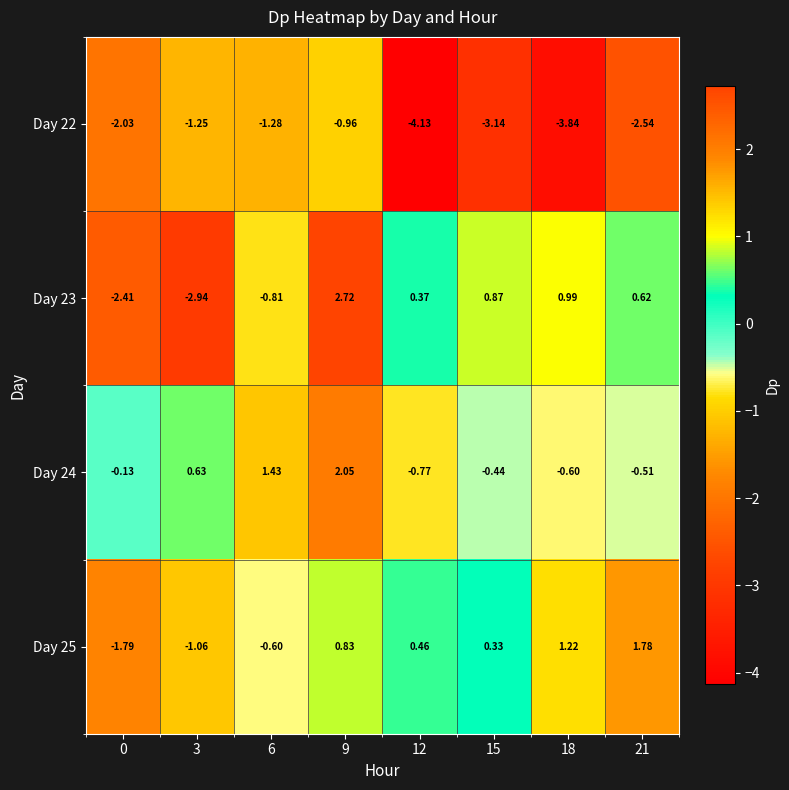

Is the value of Day 22 at 15 greater than the value of Day 23 at 0?

No